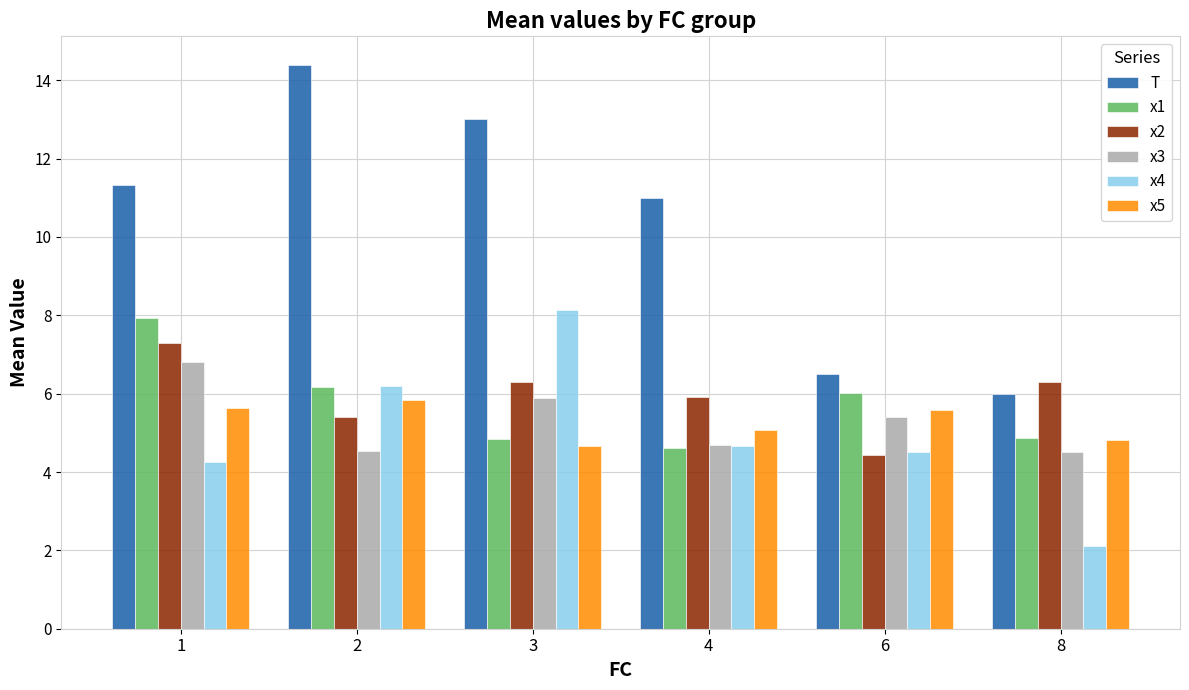

Which series has the widest spread of values?

T